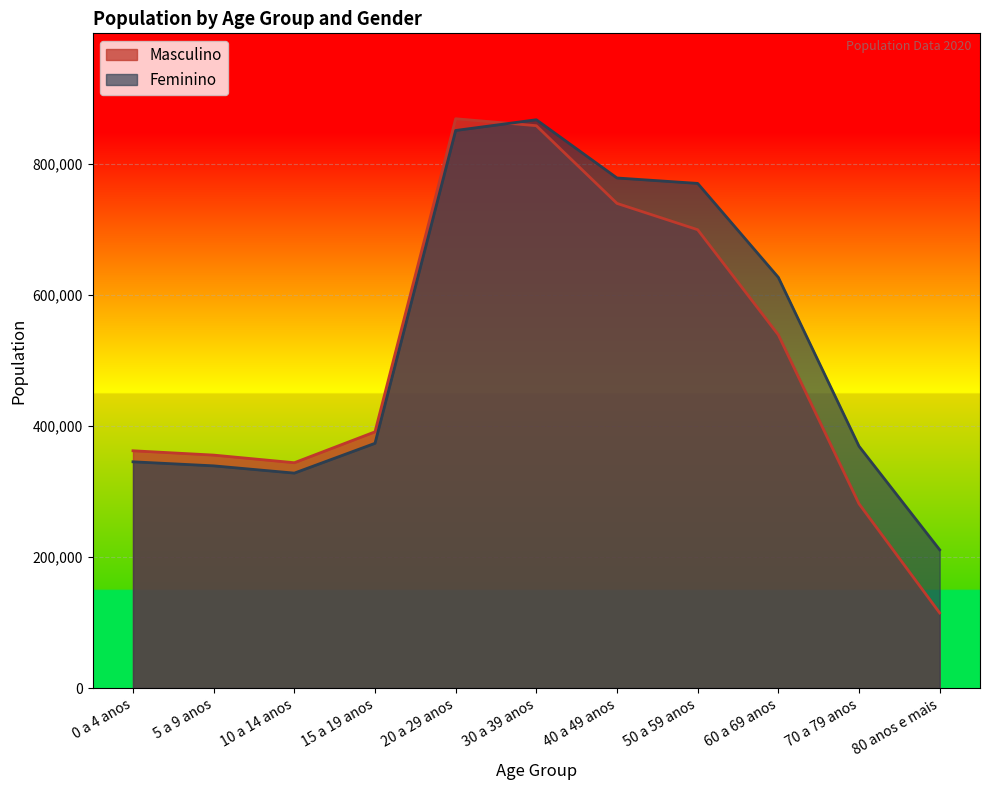

After their last crossing, which series has the higher values: Masculino or Feminino?

Feminino